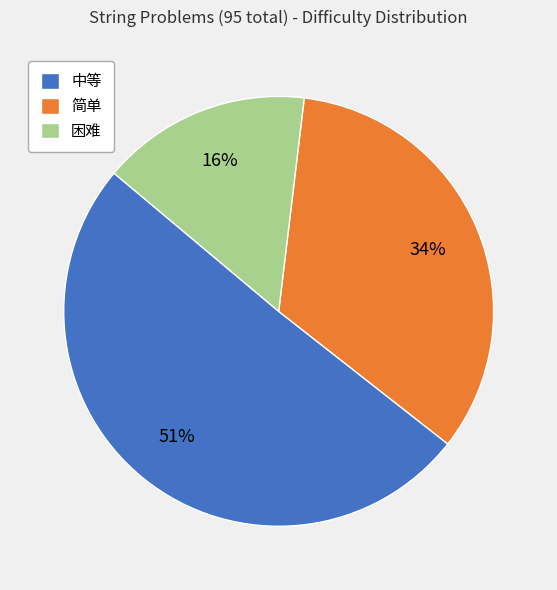

Is it true that 简单 is 34% of the pie?

True